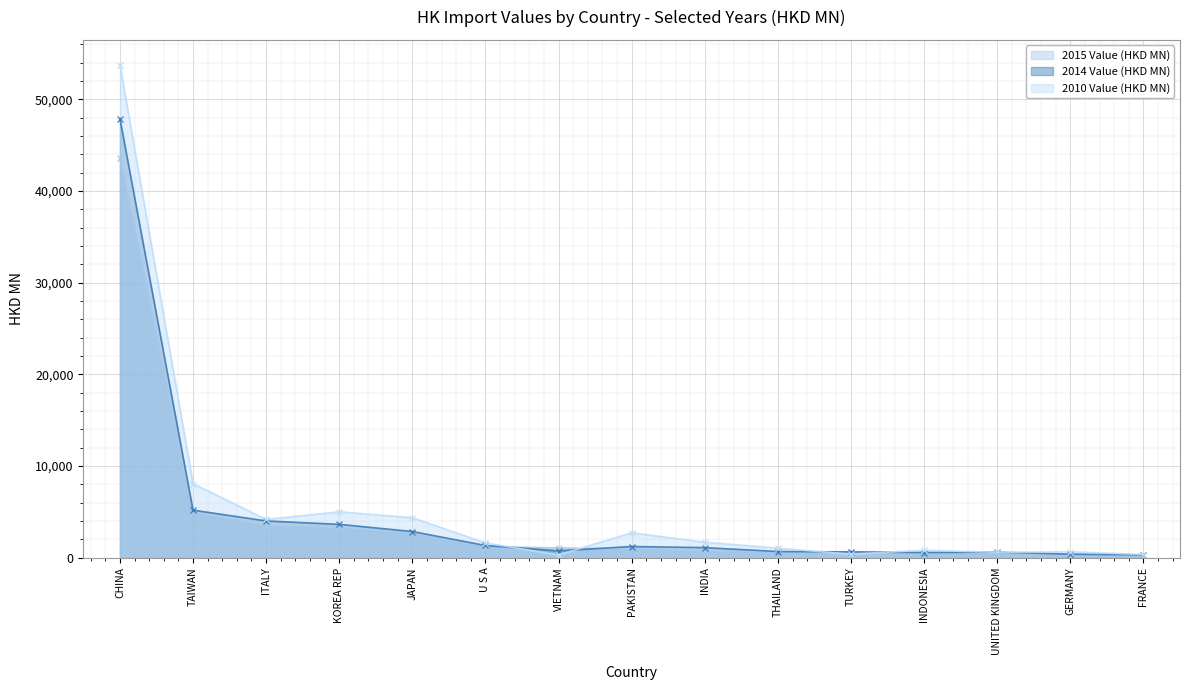

What is the lowest value of the 2010 Value (HKD MN) series?

297.0